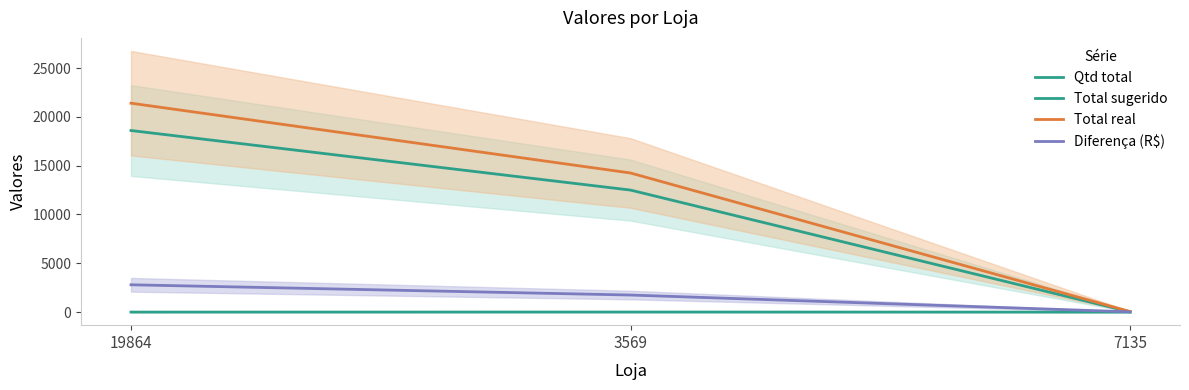

What is the spread (max minus min) of values at 7135?

58